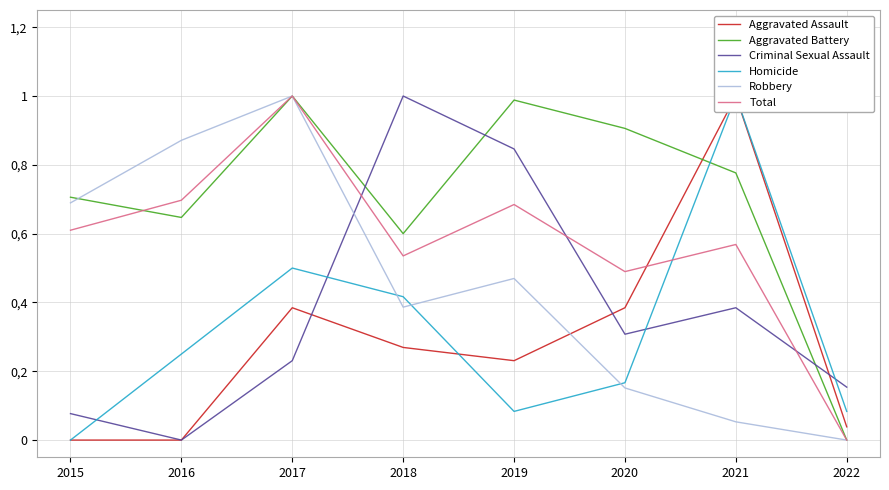

What is the spread (max minus min) of values at 2016?

0.9